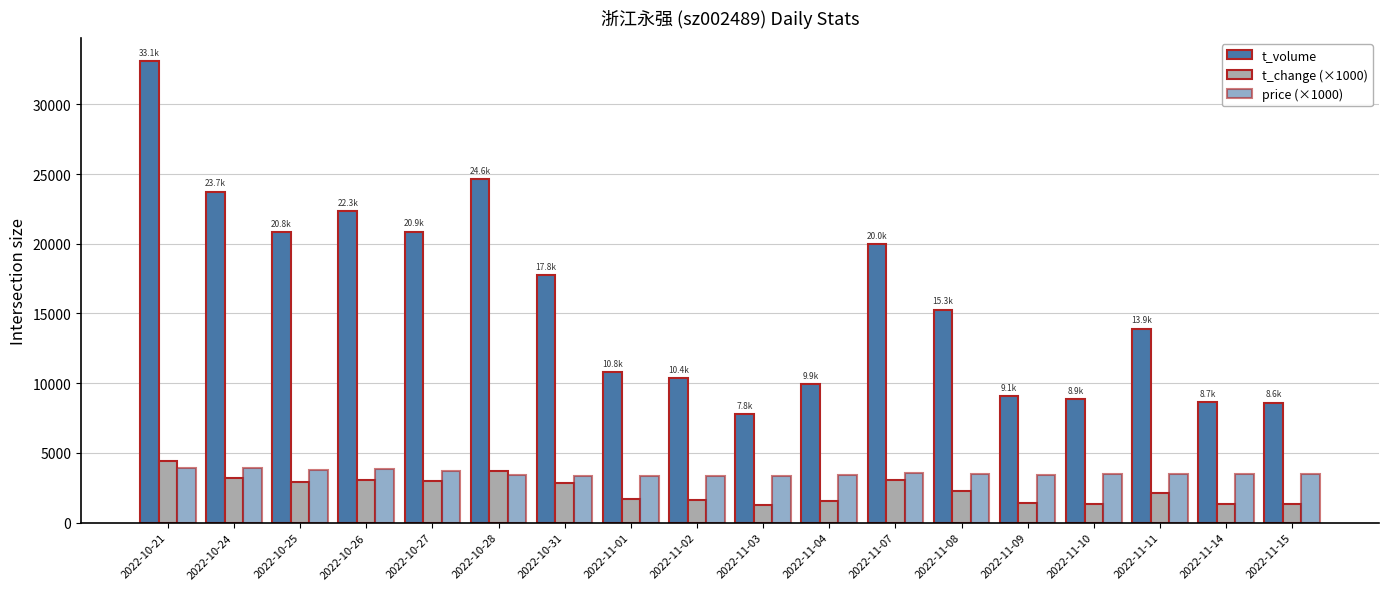

Which category has the lowest value in the price (×1000) series?

2022-10-31